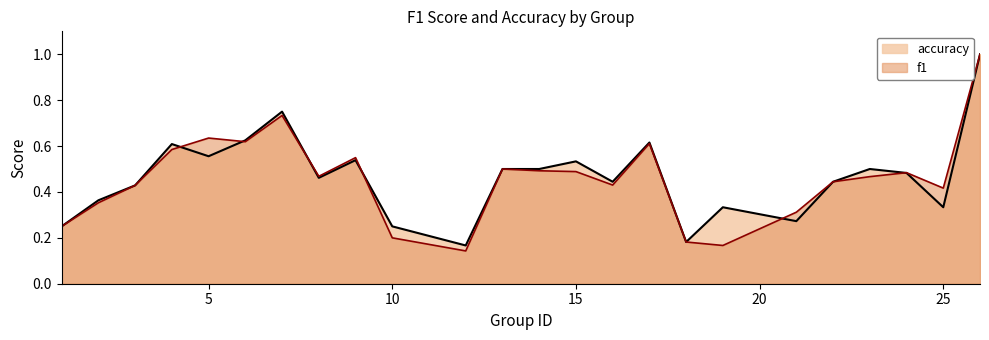

Count the accuracy values in the range 0 to 1.

24